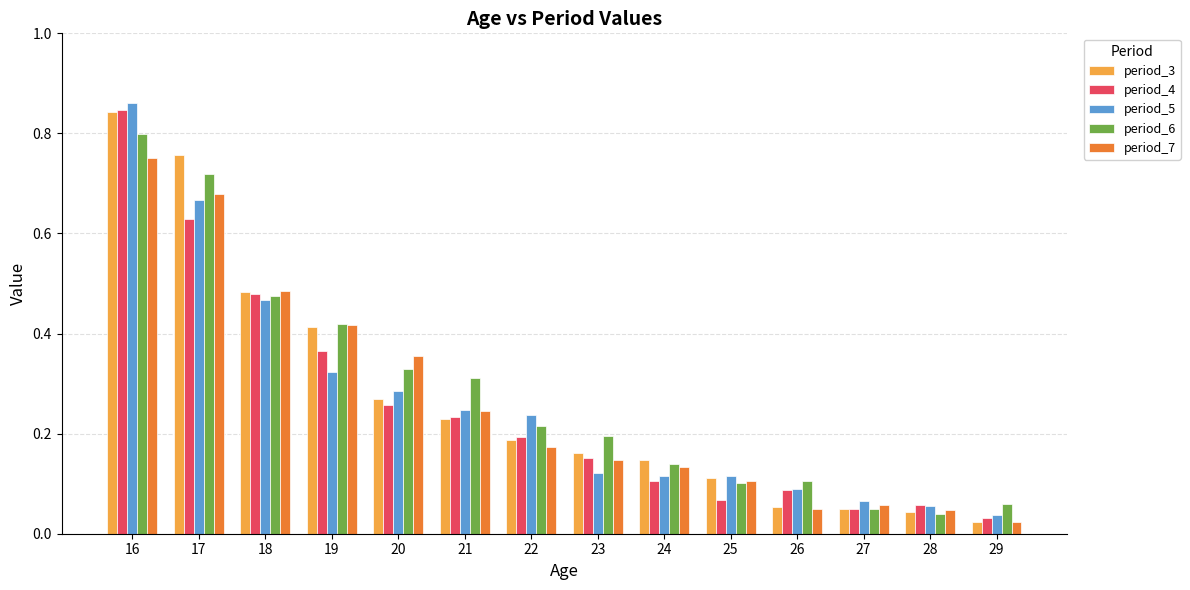

How many series are shown in this chart?

5